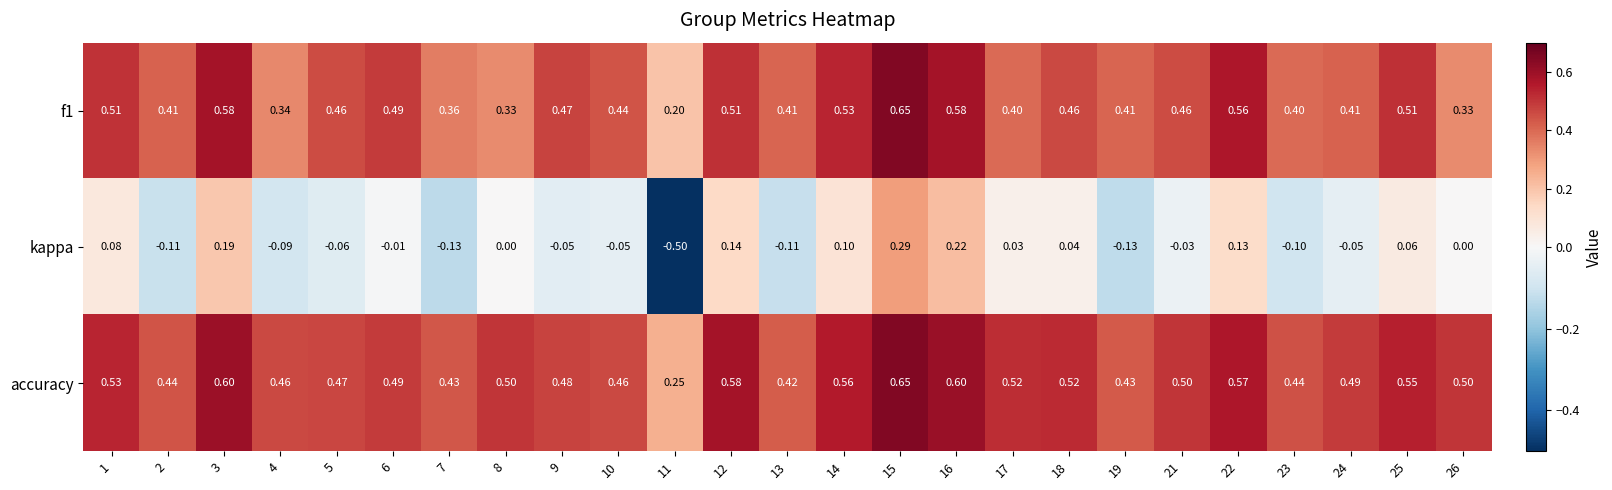

Which series has the largest total across all categories?

accuracy